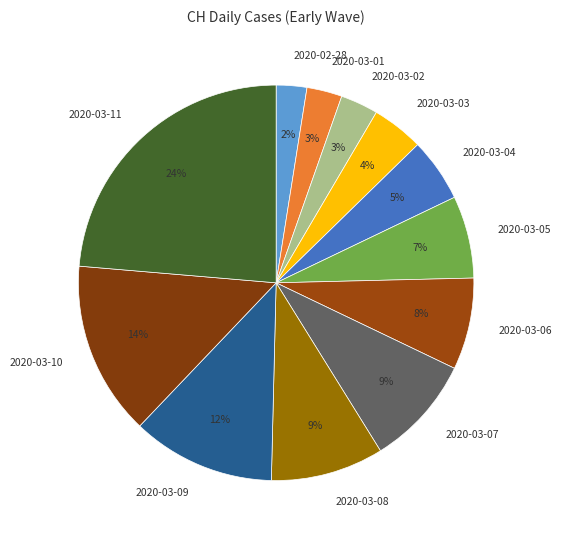

To the nearest percent, what is the combined percentage of 2020-03-04 and 2020-03-06?

13%